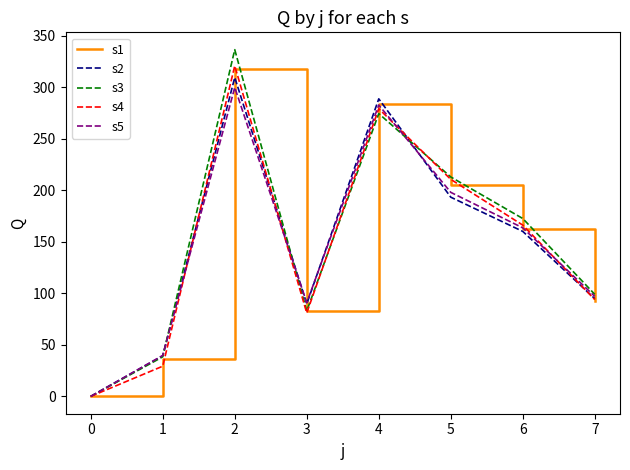

In s5, how many points are higher than both neighbors (excluding endpoints)?

2